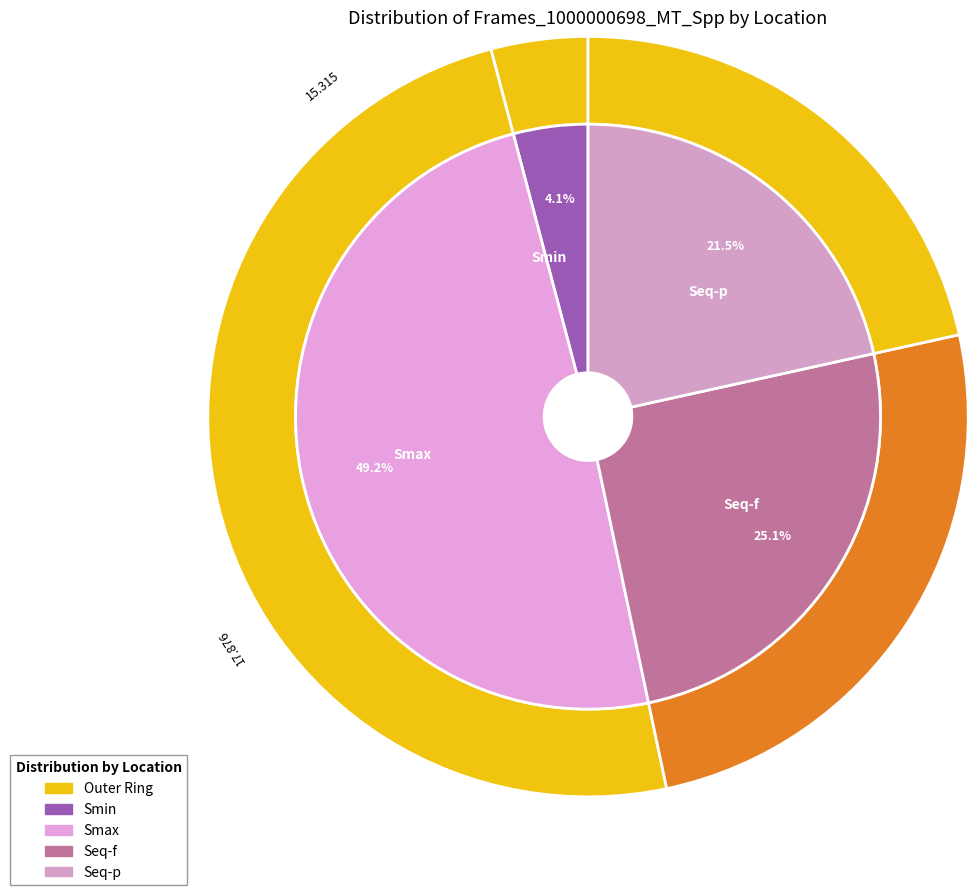

What percentage is the Smin slice, to the nearest percent?

4%